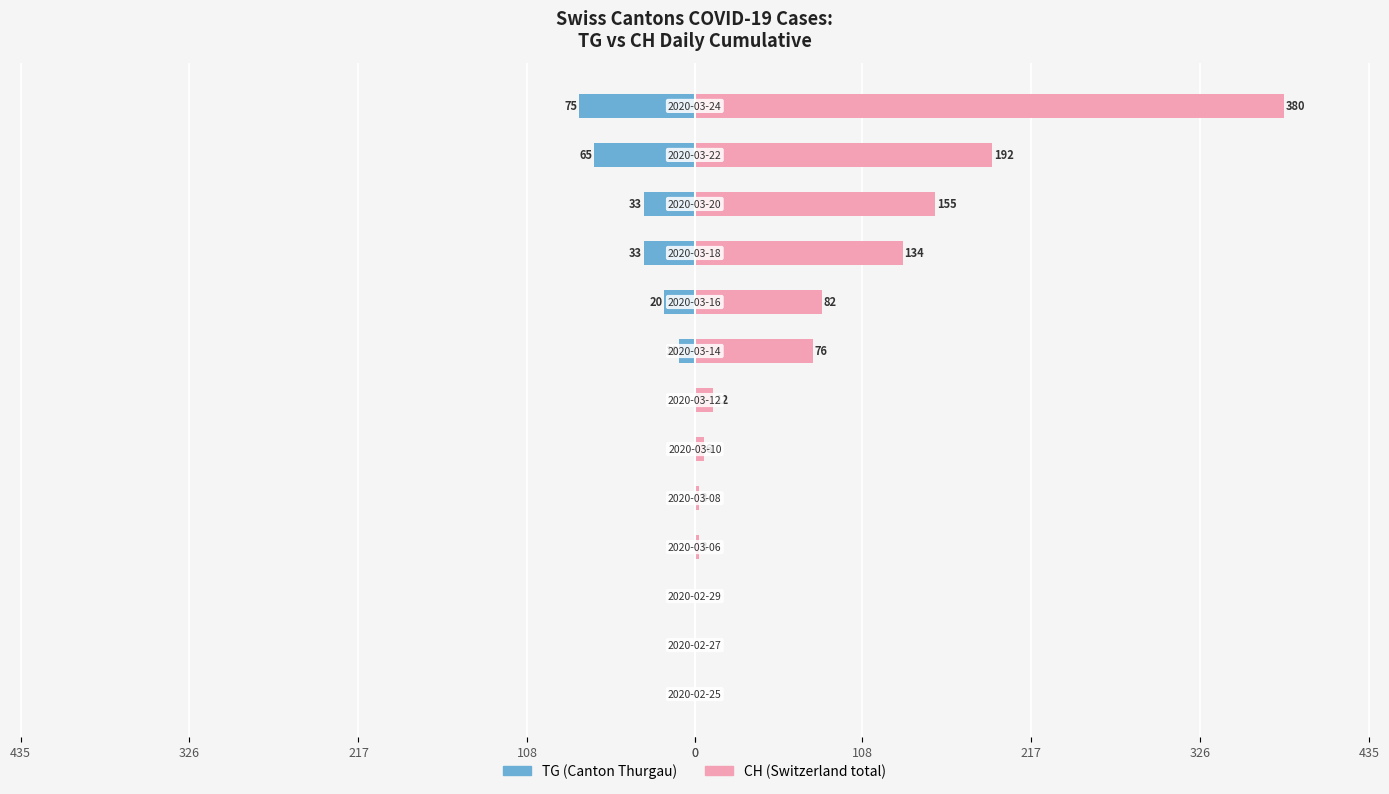

What is the label of the 11th bar from the left?

10